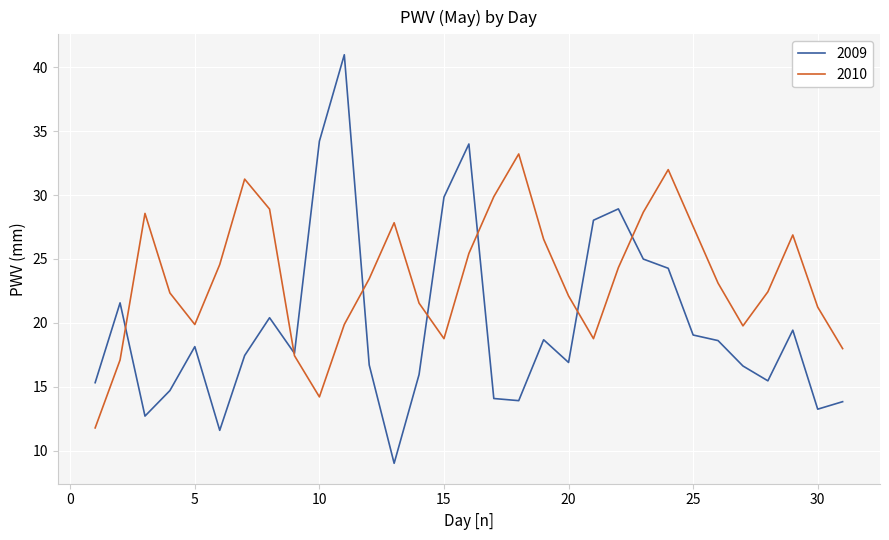

What is the minimum value for 2010?

11.8